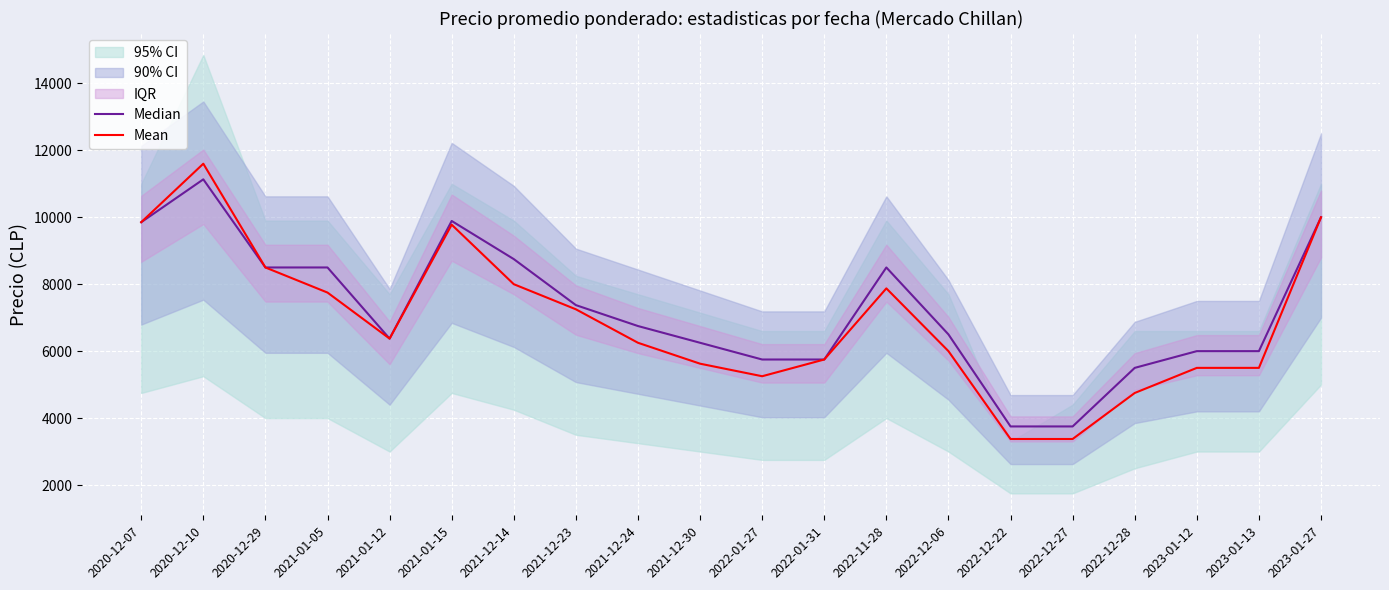

Reading right to left, extract all data points from this chart.

Median: 2023-01-27=10000	2023-01-13=6000	2023-01-12=6000	2022-12-28=5500	2022-12-27=3750	2022-12-22=3750	2022-12-06=6500	2022-11-28=8500	2022-01-31=5750	2022-01-27=5750	2021-12-30=6250	2021-12-24=6750	2021-12-23=7375	2021-12-14=8750	2021-01-15=9889	2021-01-12=6374	2021-01-05=8500	2020-12-29=8500	2020-12-10=11133	2020-12-07=9852
Mean: 2023-01-27=10000	2023-01-13=5500	2023-01-12=5500	2022-12-28=4750	2022-12-27=3375	2022-12-22=3375	2022-12-06=6000	2022-11-28=7875	2022-01-31=5750	2022-01-27=5250	2021-12-30=5625	2021-12-24=6250	2021-12-23=7250	2021-12-14=8000	2021-01-15=9778	2021-01-12=6374	2021-01-05=7750	2020-12-29=8500	2020-12-10=11600	2020-12-07=9853